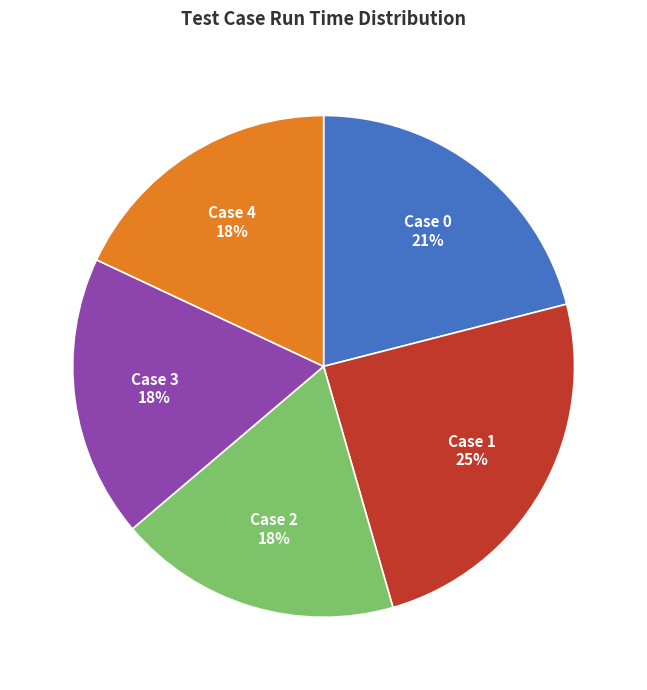

What is the ratio of the value at Case 2 to the value at Case 4?

1.0